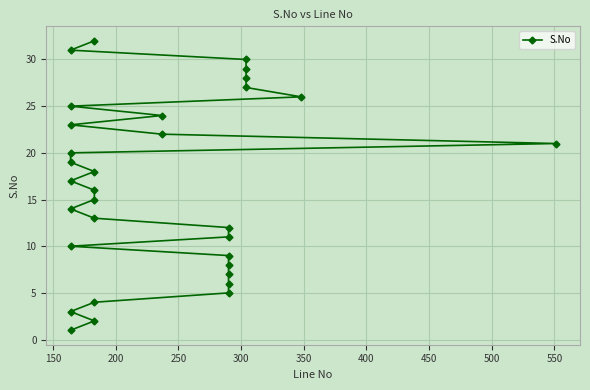

What is the difference between the maximum and minimum values?

31